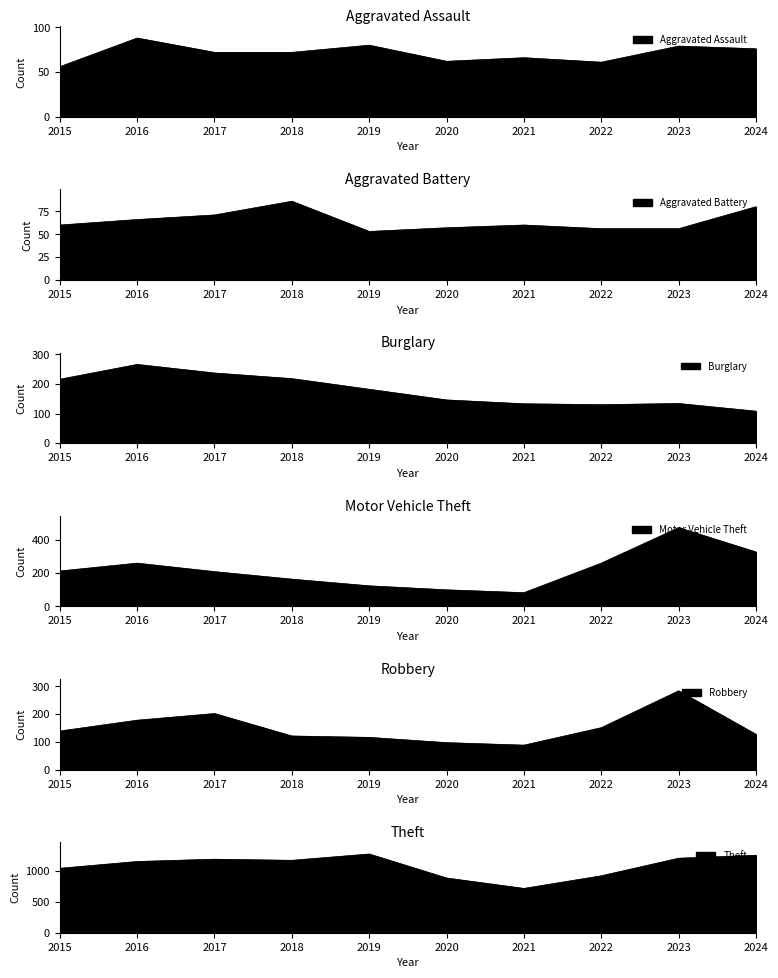

What is the value of the Burglary point at the 10th from the left?

108